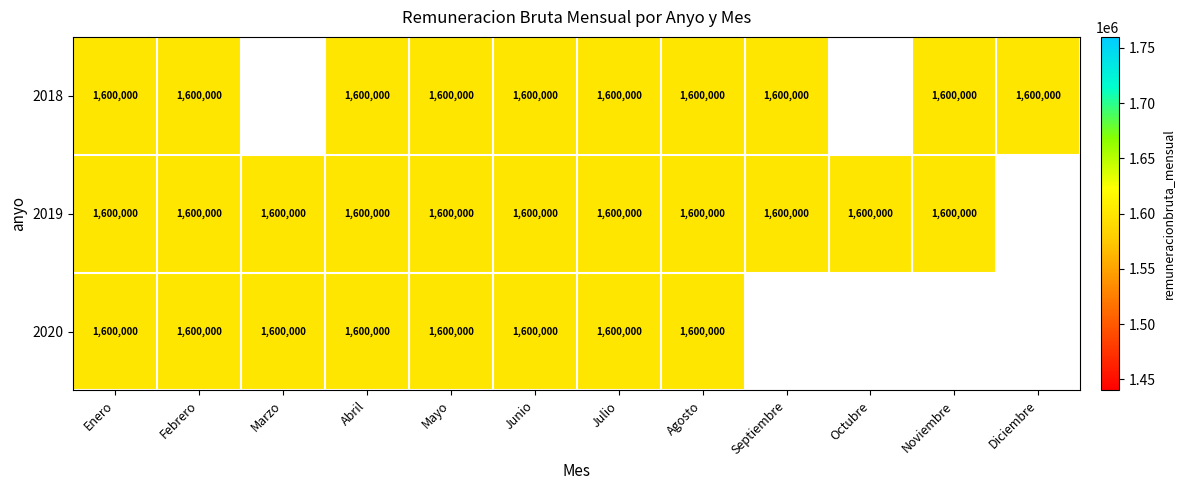

At how many categories does at least one series exceed 590980?

12